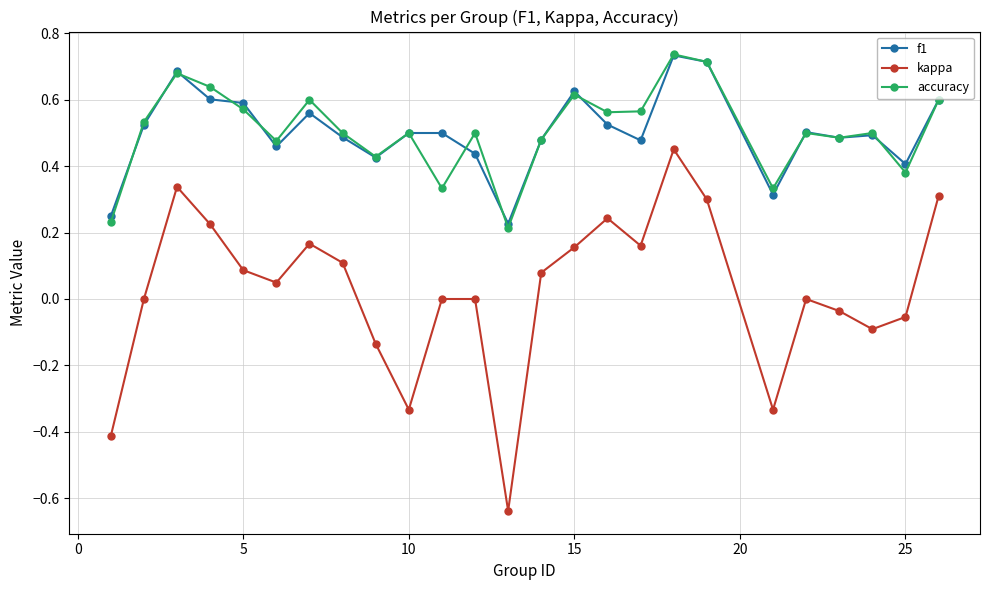

True or false: accuracy and kappa cross at least once.

False